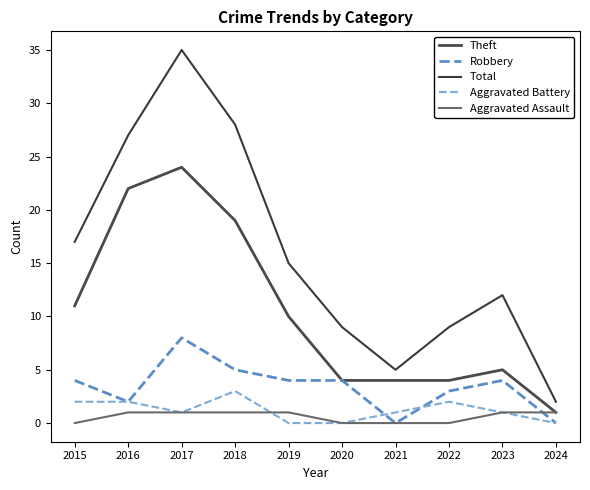

At which label does Aggravated Battery reach its peak?

2018